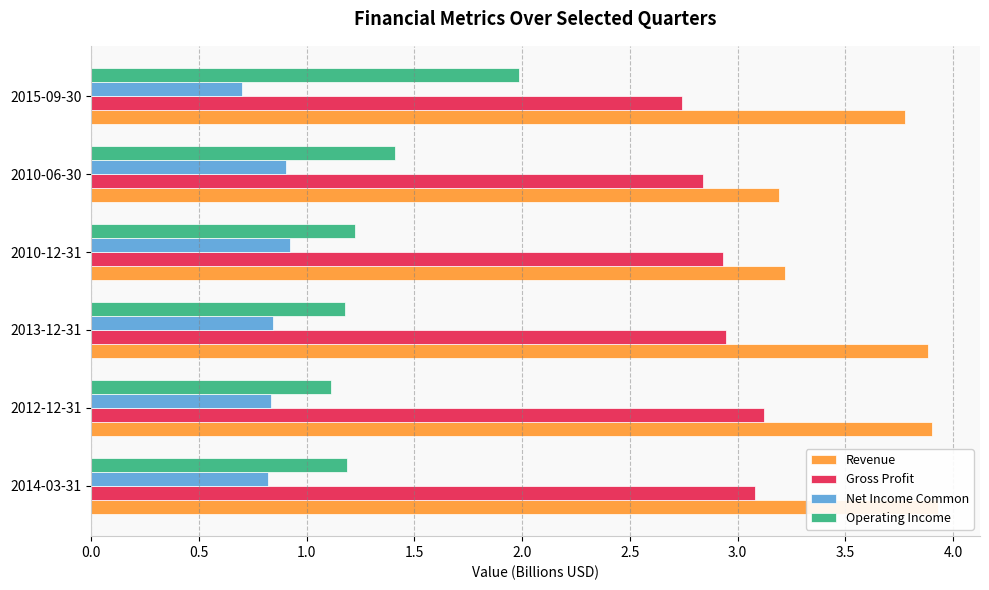

Which series changed the most between 2014-03-31 and 2010-12-31?

Revenue